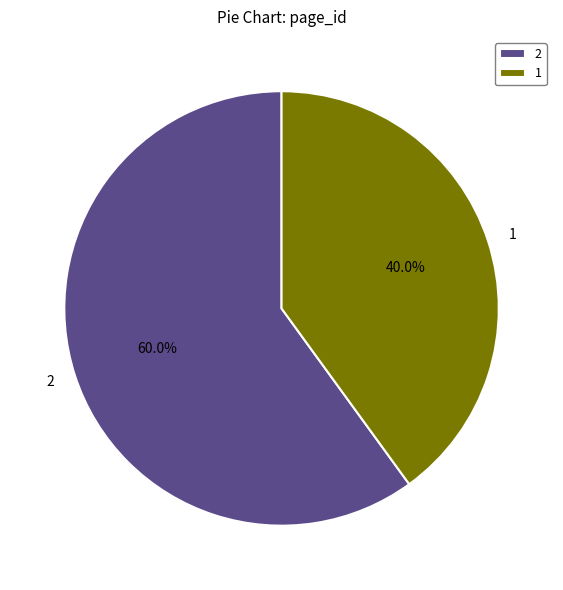

What is the ratio of the value at 2 to the value at 1?

1.5